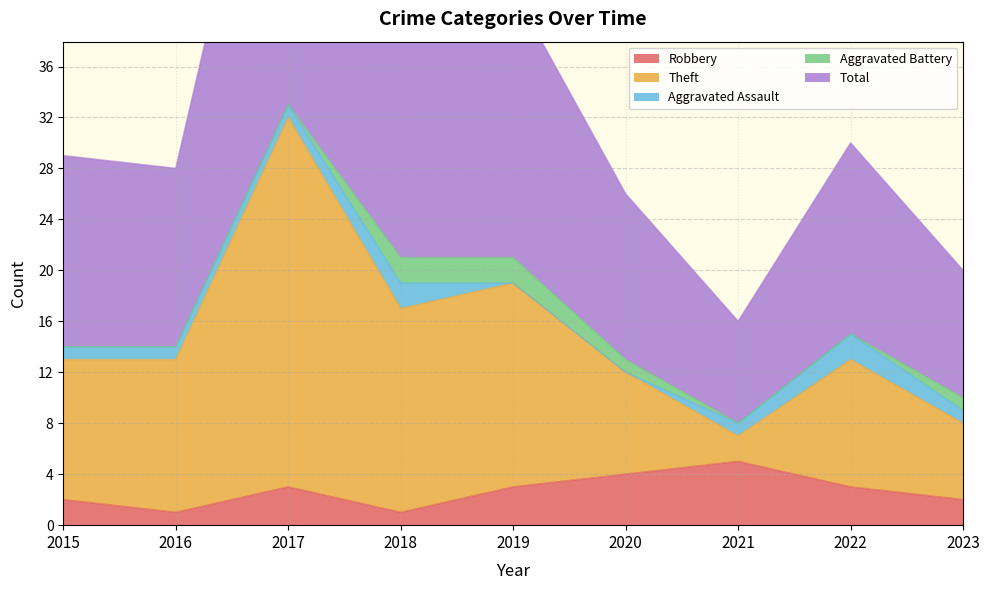

Where does the Robbery series first go above 3?

2020